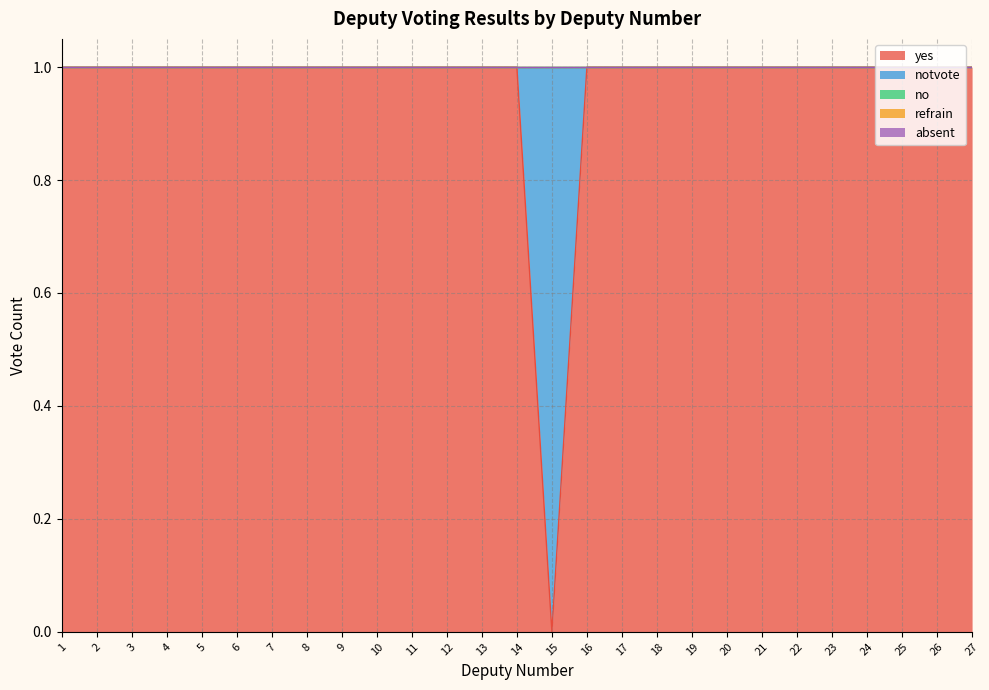

Rank the categories by absent value from lowest to highest.

1, 2, 3, 4, 5, 6, 7, 8, 9, 10, 11, 12, 13, 14, 15, 16, 17, 18, 19, 20, 21, 22, 23, 24, 25, 26, 27